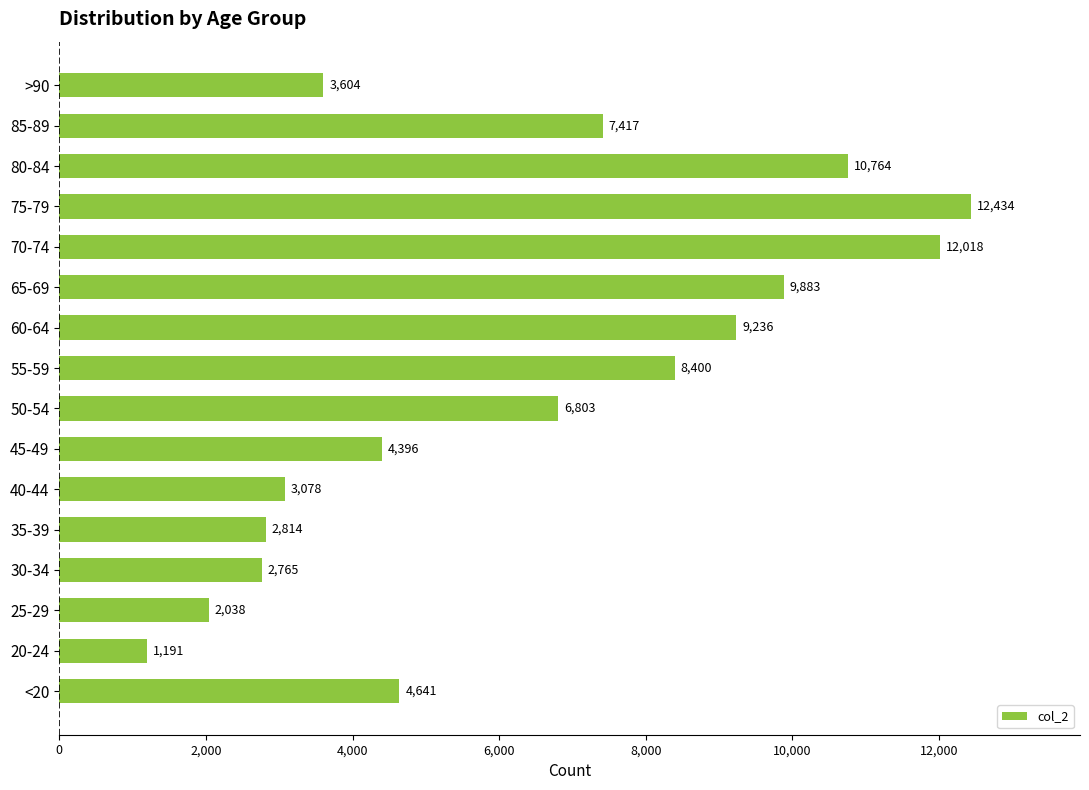

List the labels in order of value, largest first.

75-79, 70-74, 80-84, 65-69, 60-64, 55-59, 85-89, 50-54, <20, 45-49, >90, 40-44, 35-39, 30-34, 25-29, 20-24